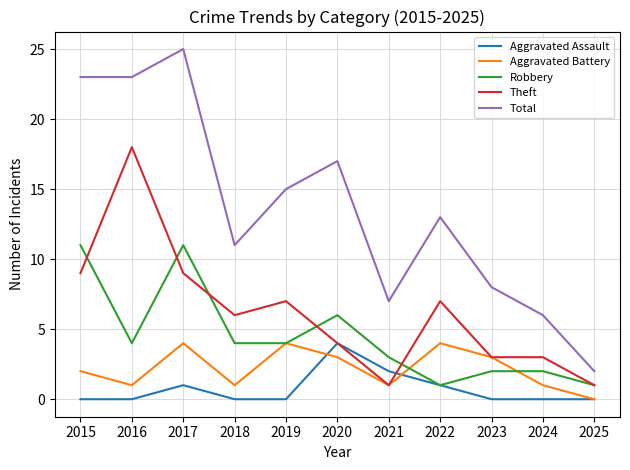

Which series has the largest total across all categories?

Total